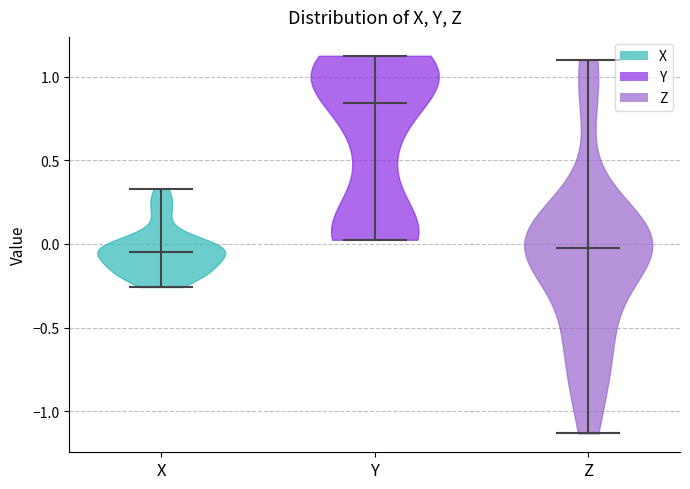

Which violin has the highest median line?

Y